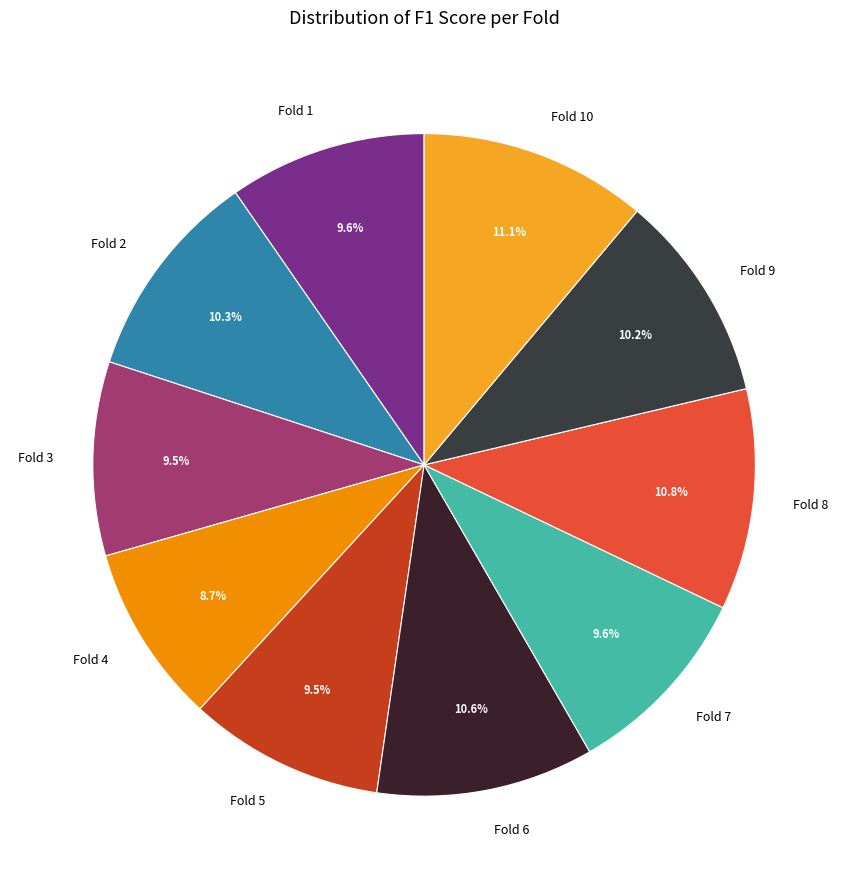

To the nearest percent, what portion does Fold 6 represent?

11%